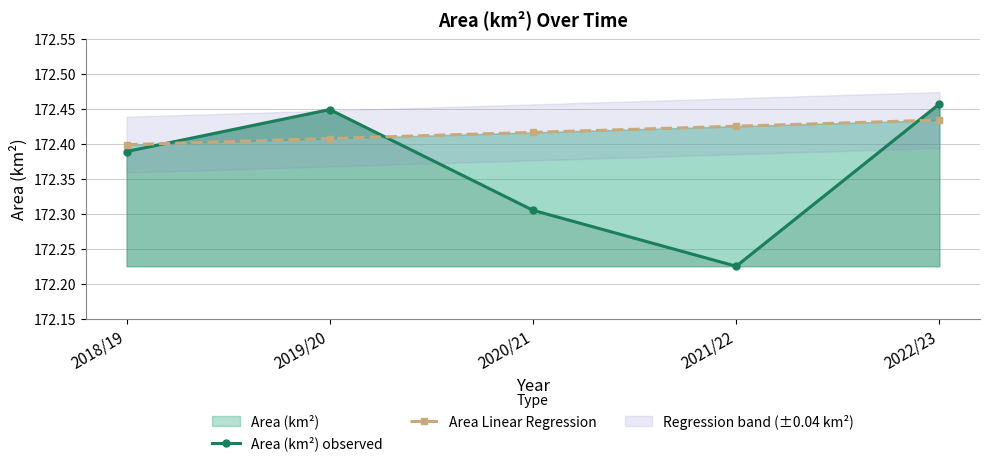

Is it true that Area Linear Regression equals 103.7 at 2021/22?

False